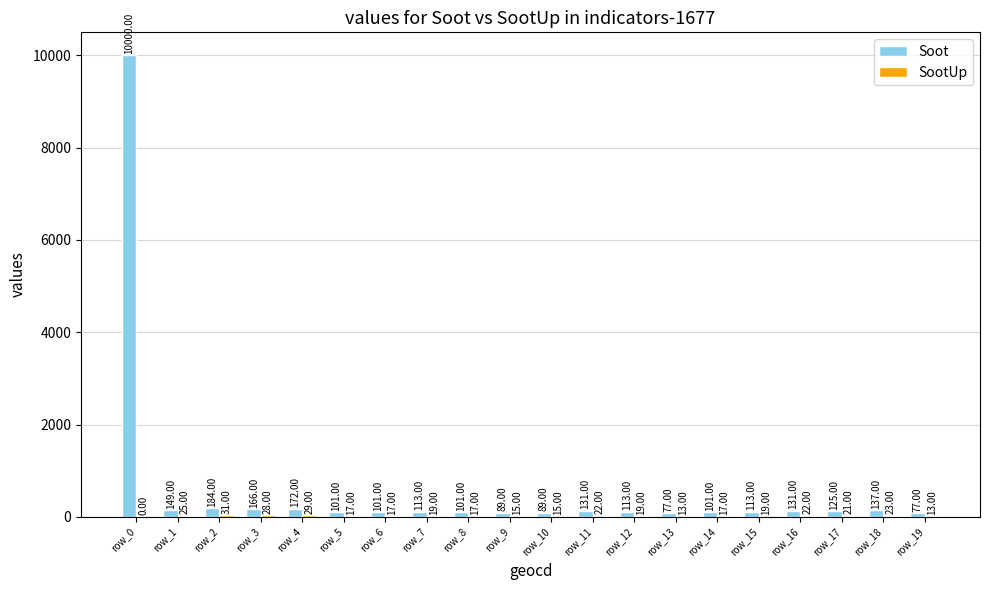

Which category has the highest value across all series?

row_0